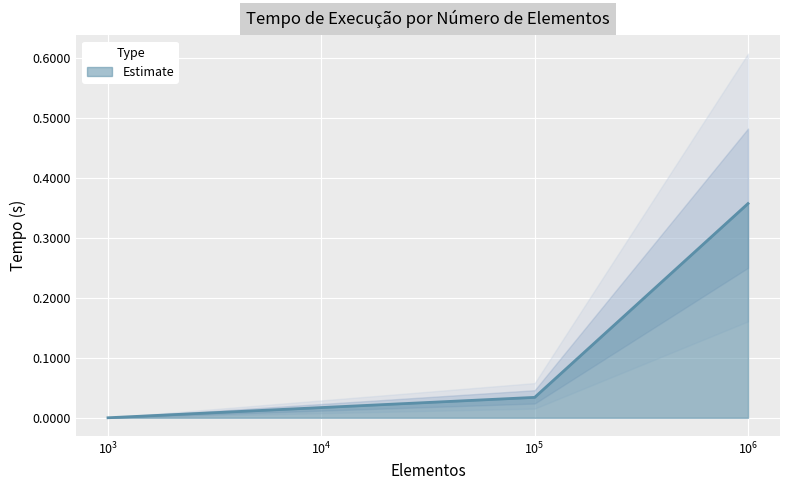

Rank the categories by value from lowest to highest.

1000, 100000, 1000000